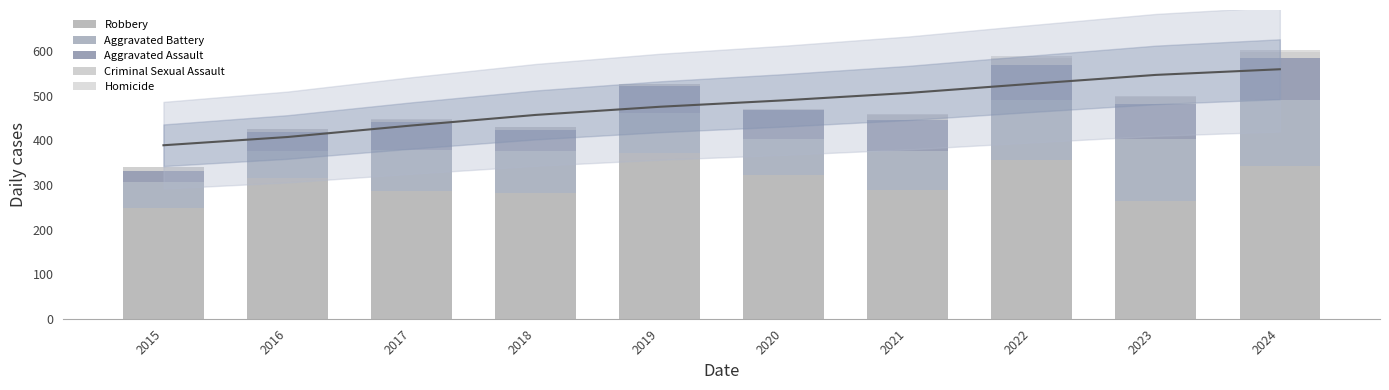

How many Homicide values are between 1 and 3?

8